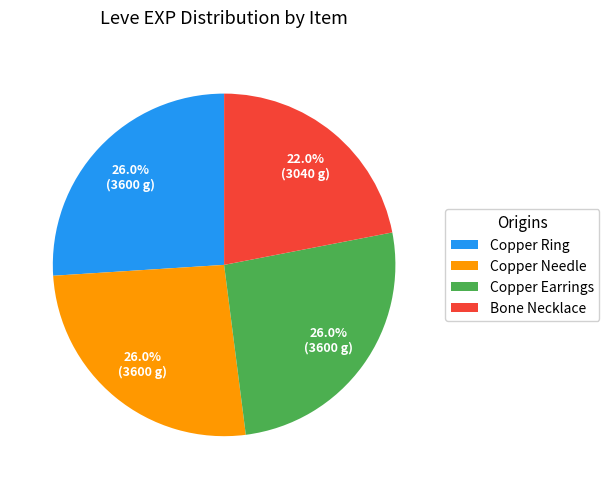

Is Copper Ring the majority of the pie?

No